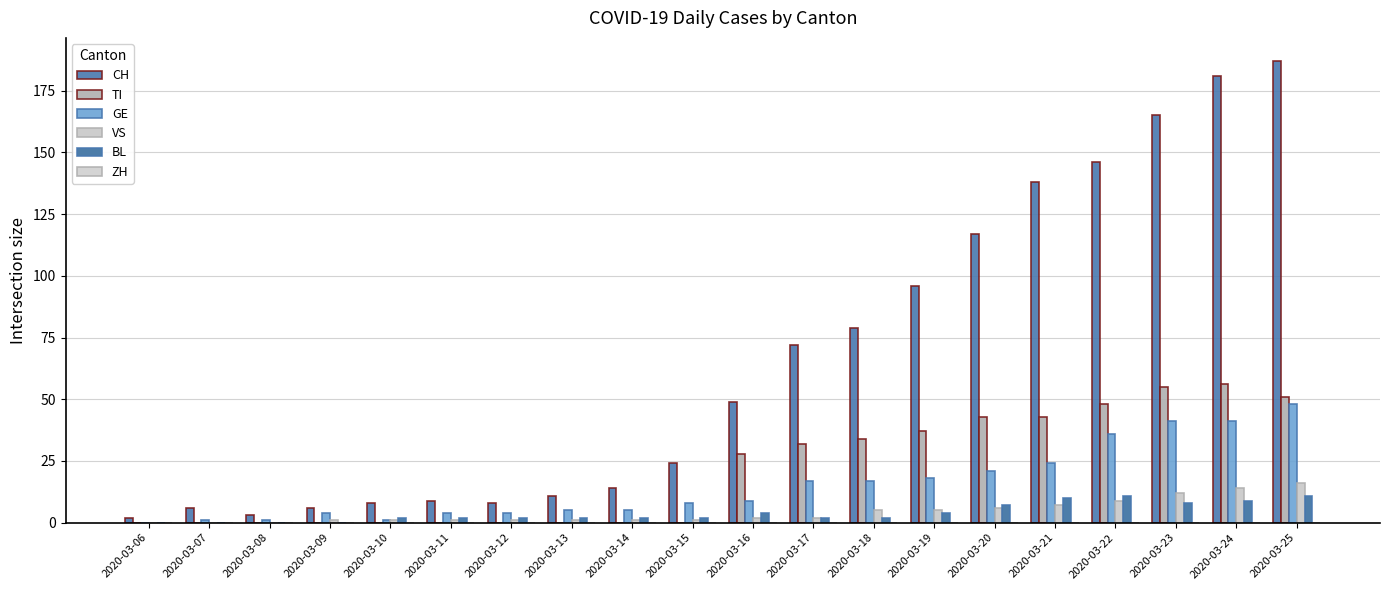

Are the bars horizontal?

No